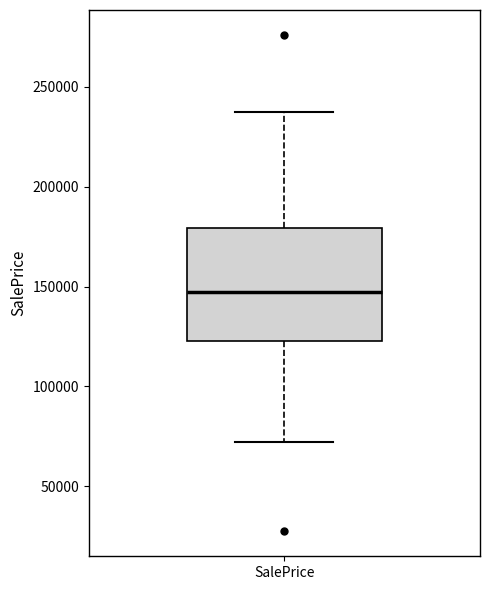

Transcribe this box plot: give where the median line is, the range the box spans, and where the two whiskers end, as read against the y-axis. The values are not printed on the chart, so give them approximately, as read against the axis.

median 150000, box 125000 to 180000, whiskers 70000 to 235000